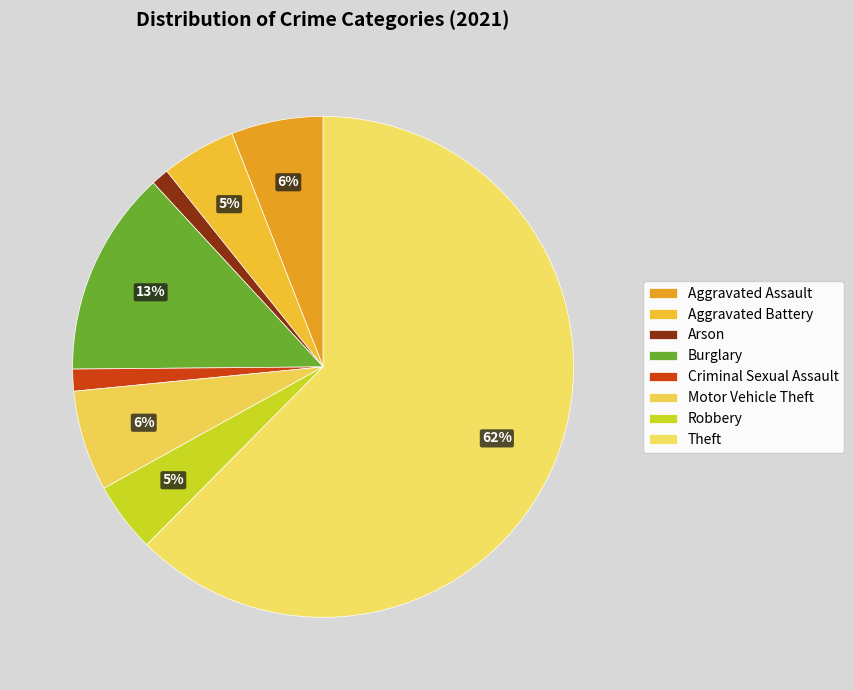

The Motor Vehicle Theft slice represents 6% of the pie. True or false?

True